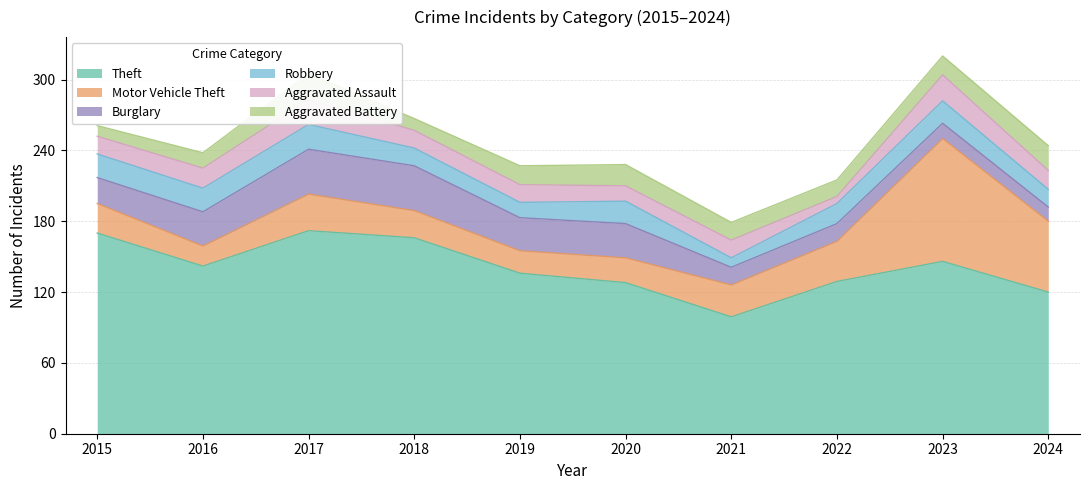

What is the spread (max minus min) of values at 2024?

108